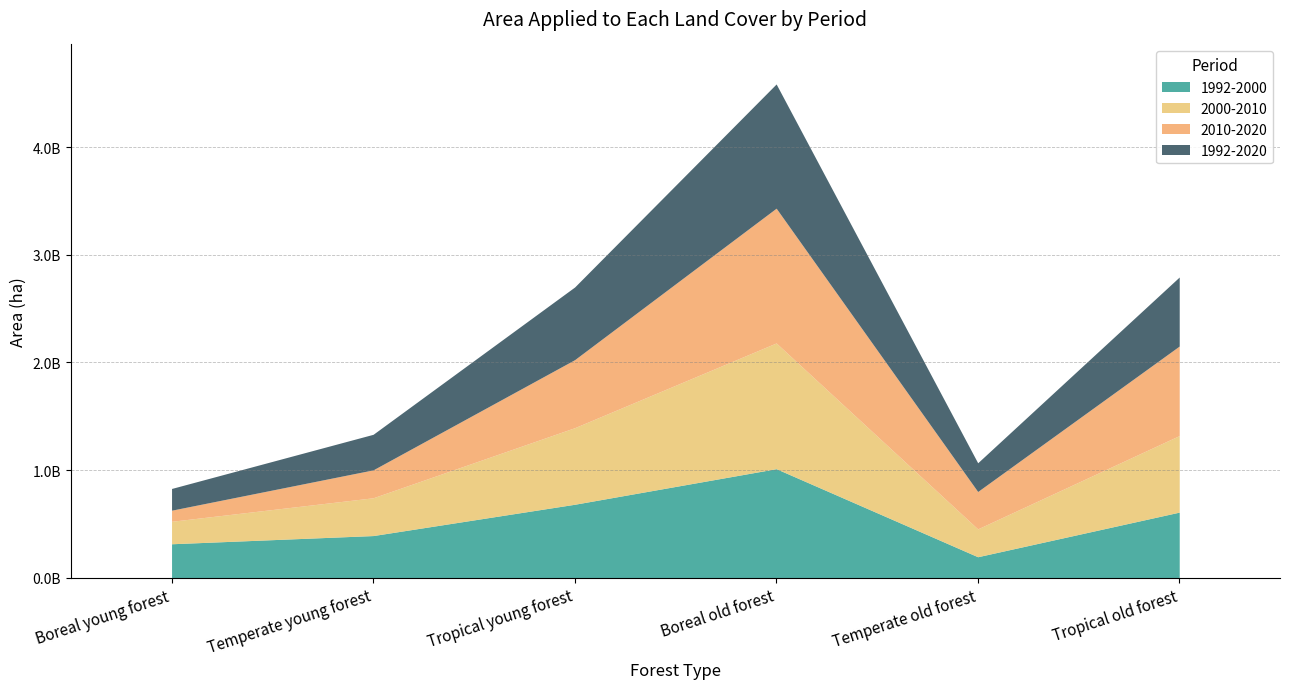

Does the chart have visible grid lines?

Yes